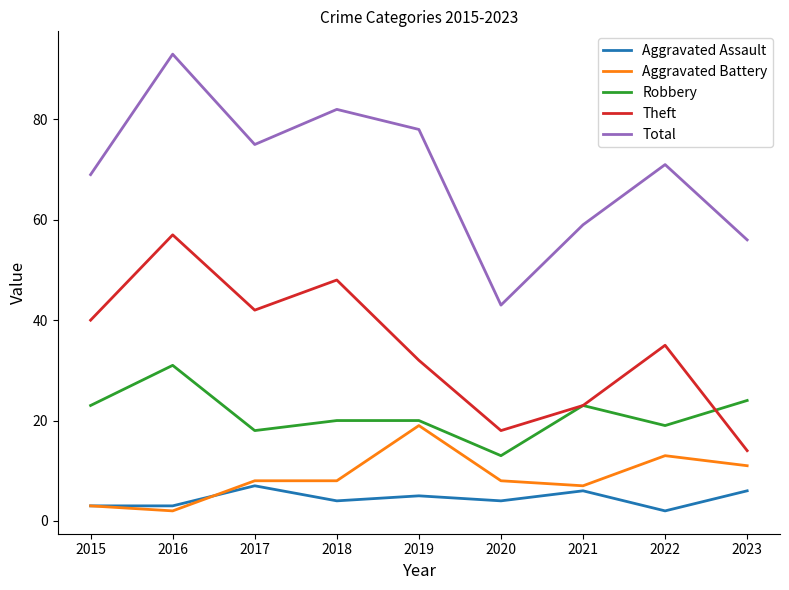

How many distinct data groups are displayed?

5